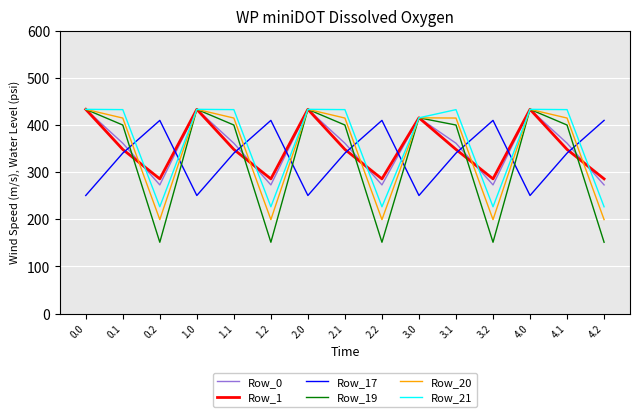

True or false: Row_20 has a value of 433.0 at 2.0.

True